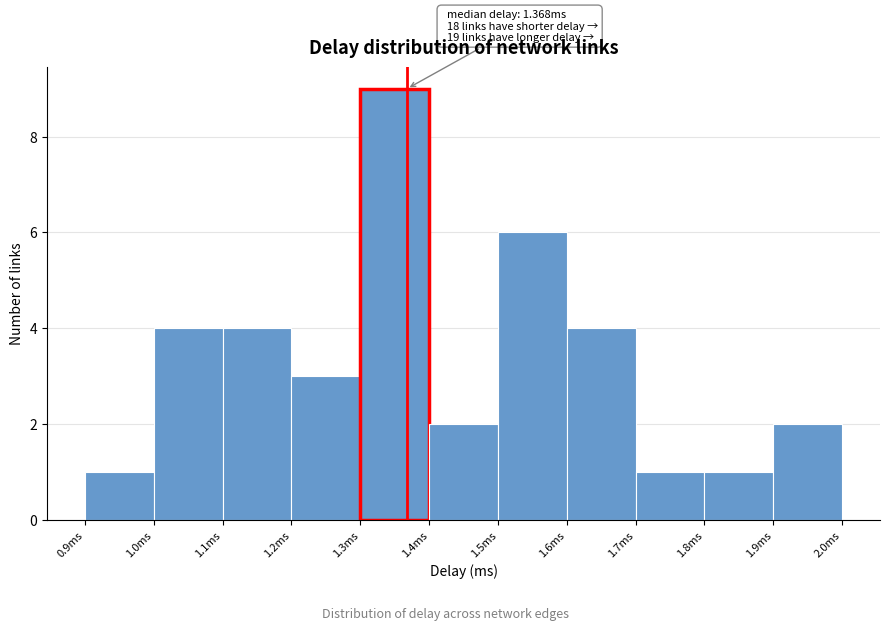

Which range on the x-axis has the tallest bar?

1.3 to 1.4